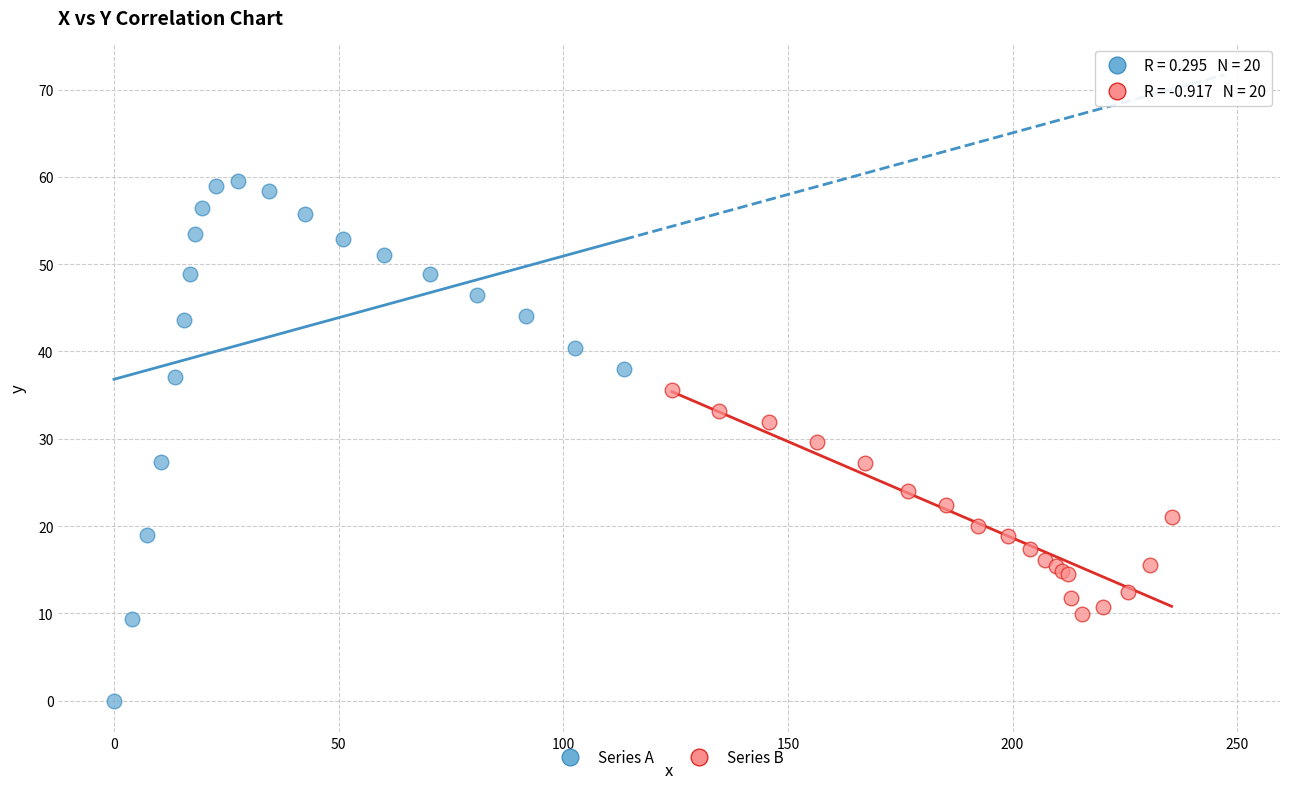

Which series has the largest Y range (max minus min)?

Series A